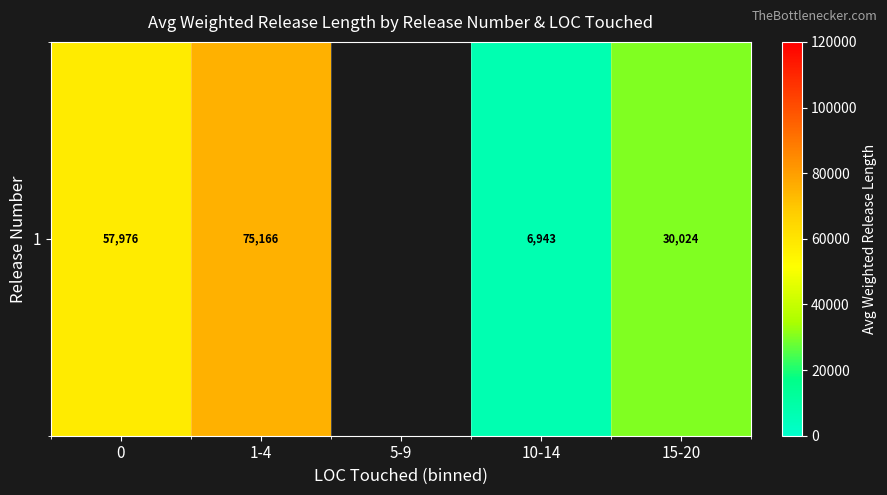

How many categories are shown in the chart?

5